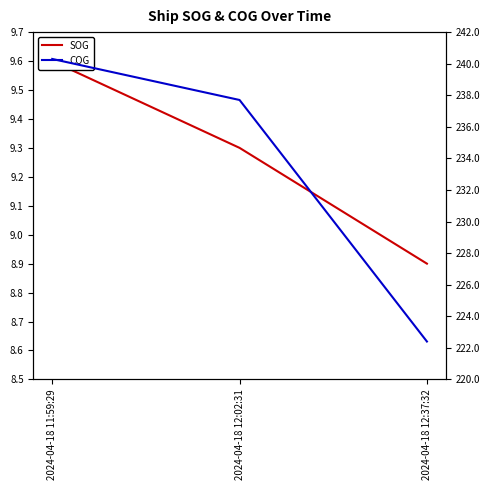

Reading right to left, extract all data points from this chart.

SOG: 2024-04-18 12:37:32=8.9	2024-04-18 12:02:31=9.3	2024-04-18 11:59:29=9.6
COG: 2024-04-18 12:37:32=222.4	2024-04-18 12:02:31=237.7	2024-04-18 11:59:29=240.3